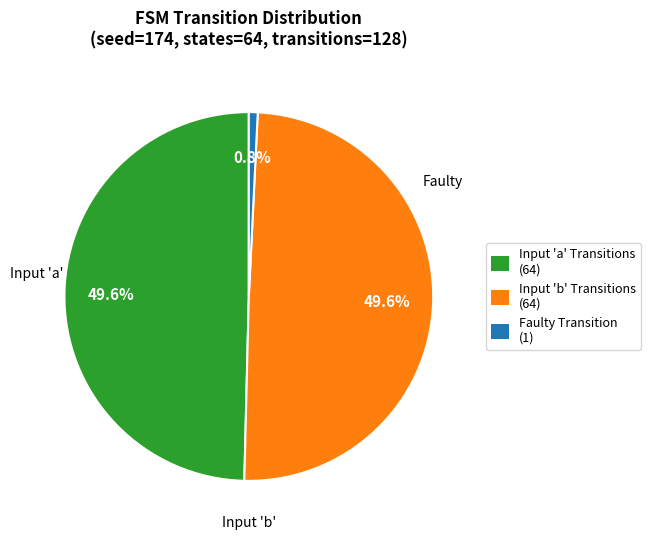

Is there any slice that represents more than half of the pie?

No